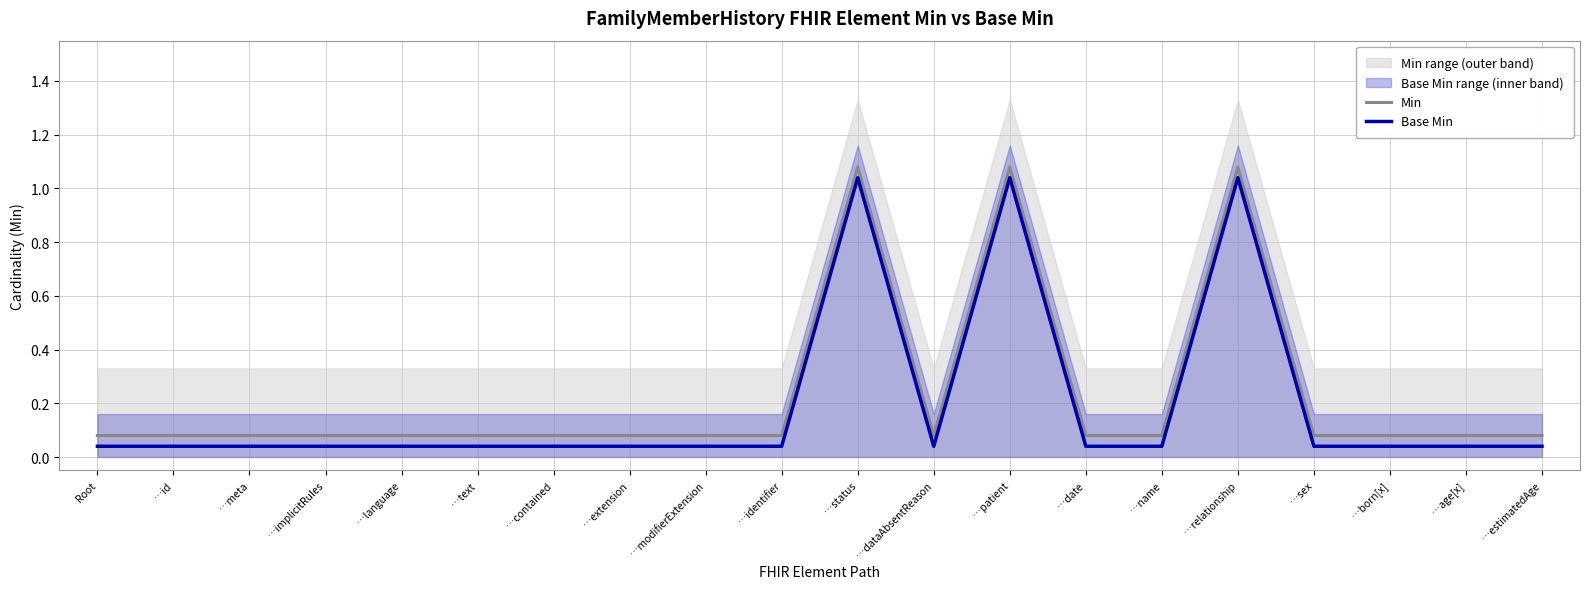

Is it true that Base Min equals 0.0 at …contained?

True